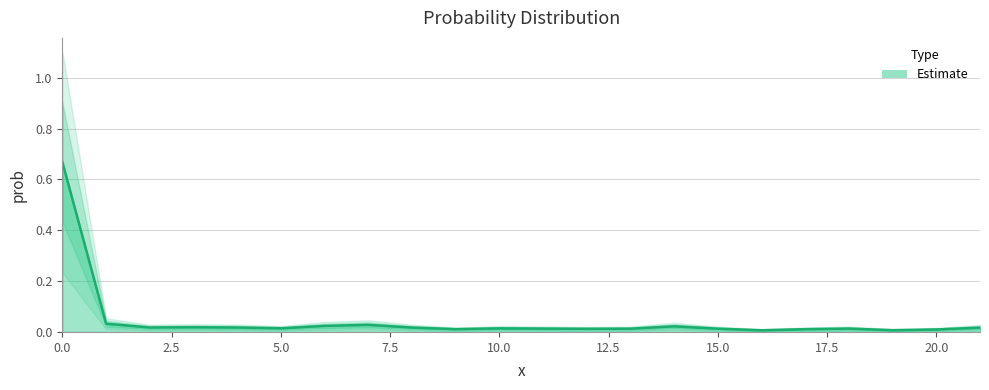

How many lines are shown in the chart?

1